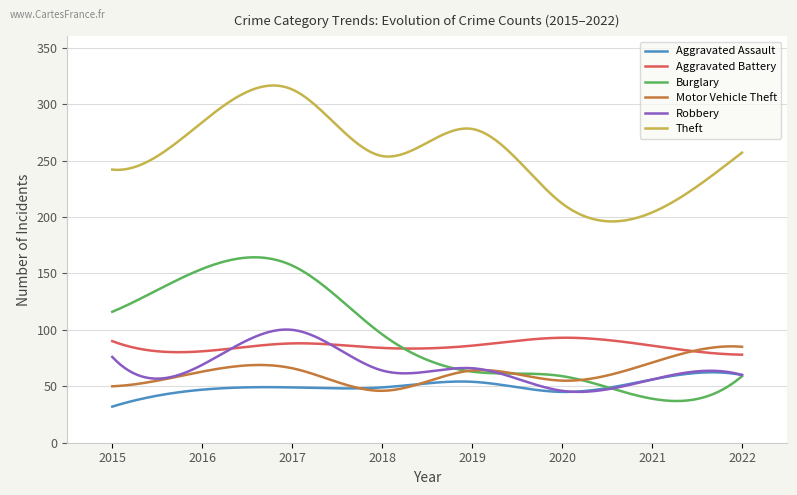

What is the maximum value for Theft?

316.5